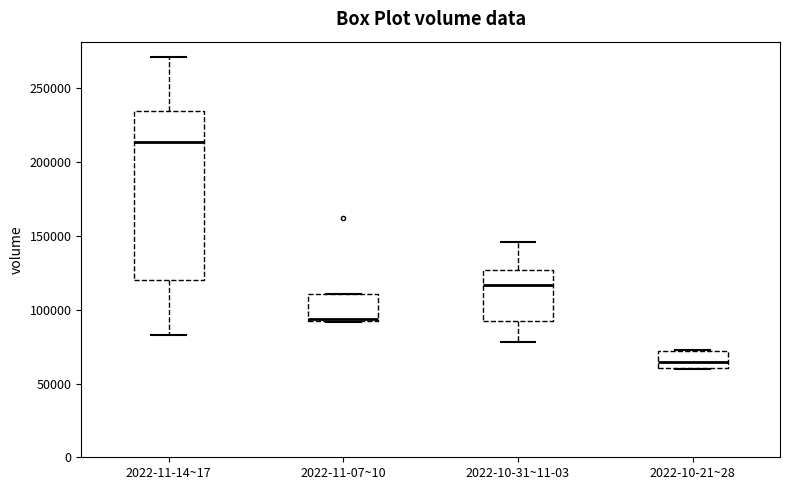

Which box has the lowest median line?

2022-10-21~28